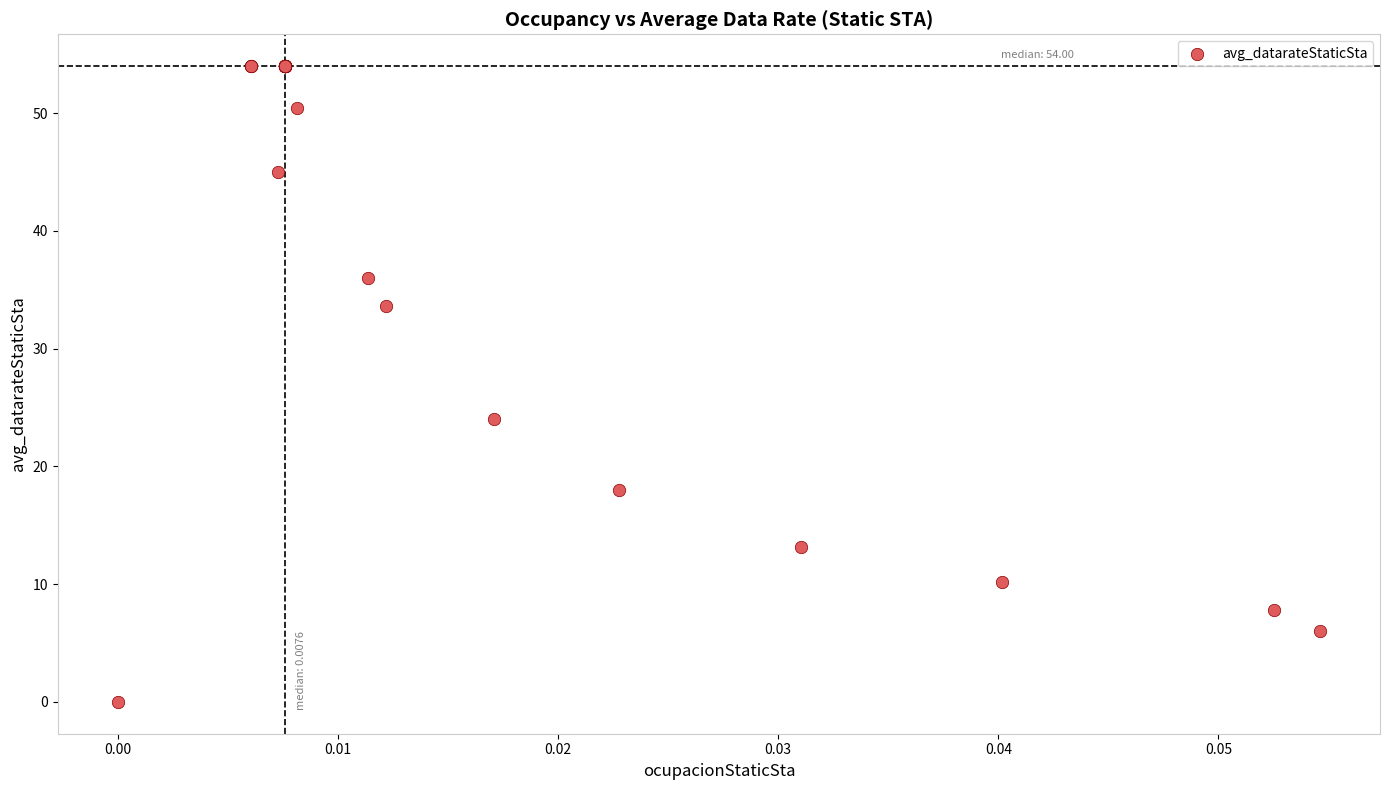

What Y value in the scatter plot is closest to 27?

24.0